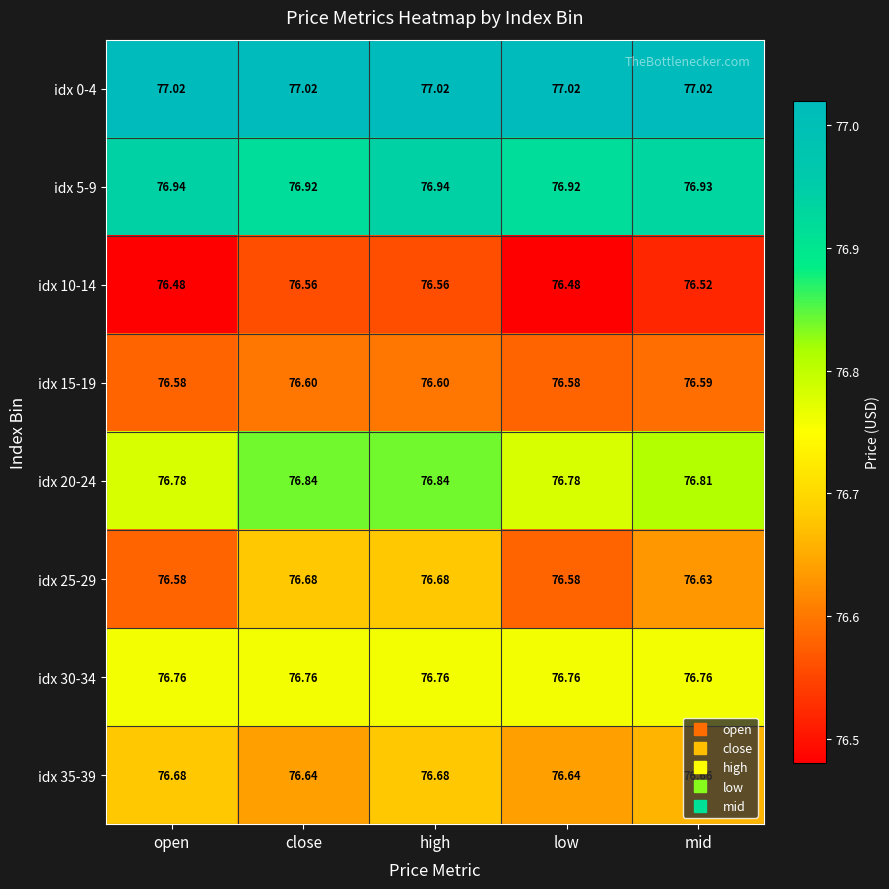

How many categories are shown in the chart?

5